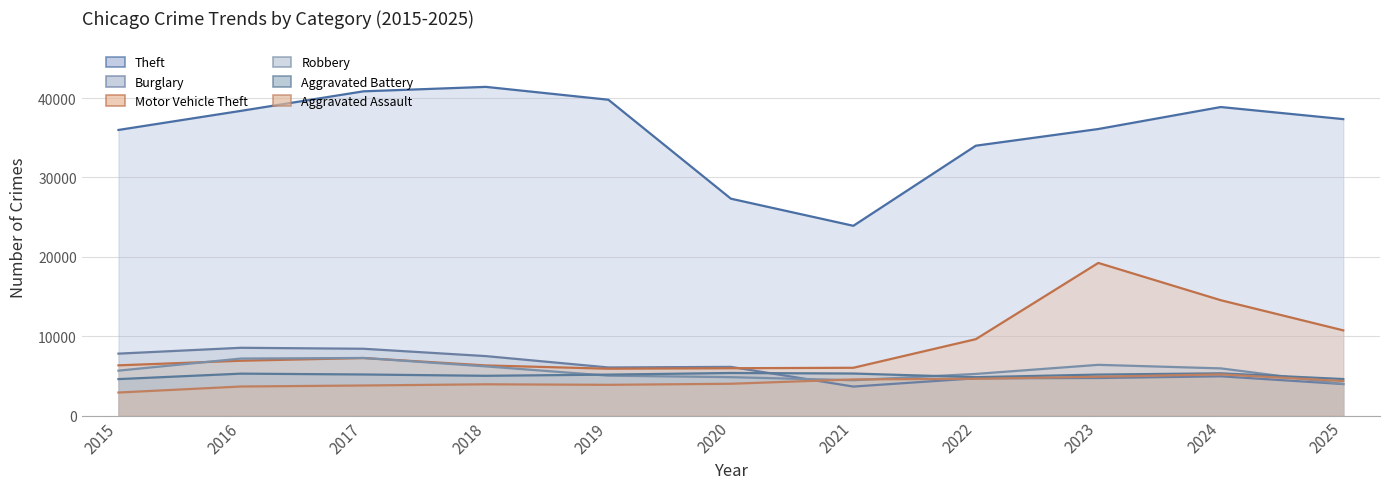

Which series ends up on top after the final intersection of Burglary and Motor Vehicle Theft?

Motor Vehicle Theft